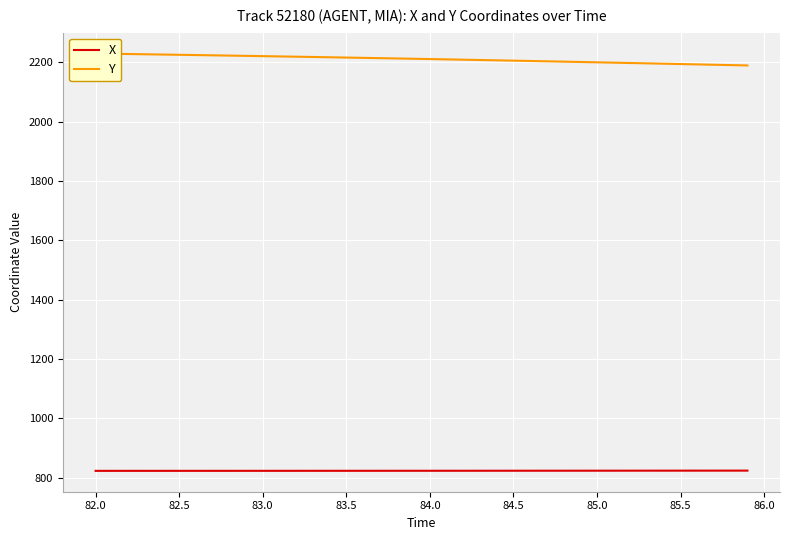

What is the highest value of the X series?

823.4